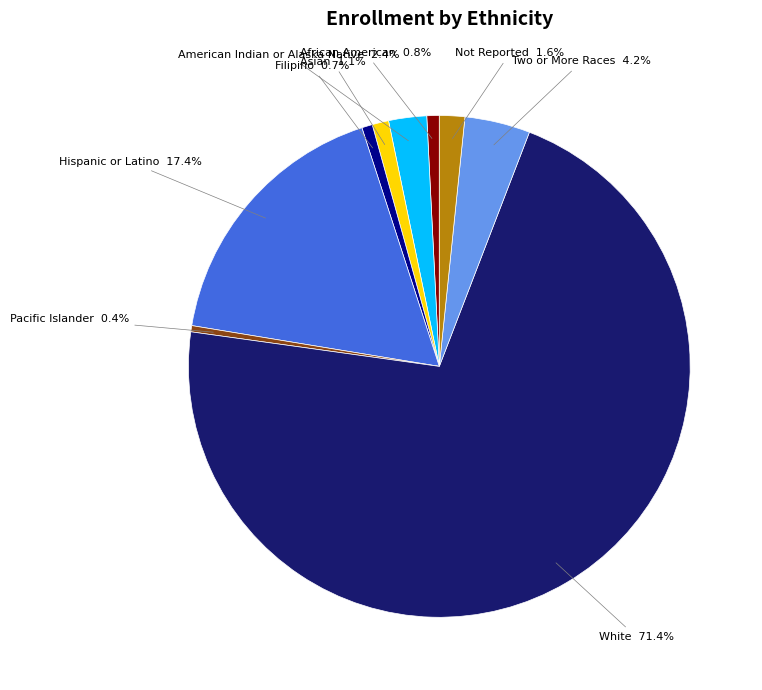

The Filipino slice represents 11% of the pie. True or false?

False